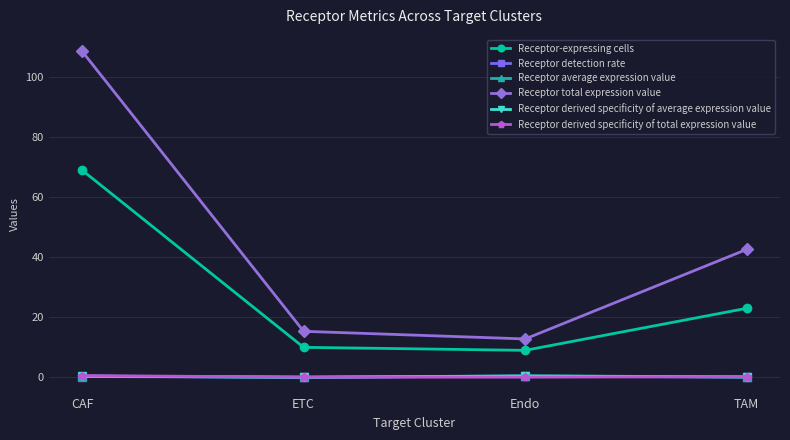

What is the label of the 2nd point from the right?

Endo